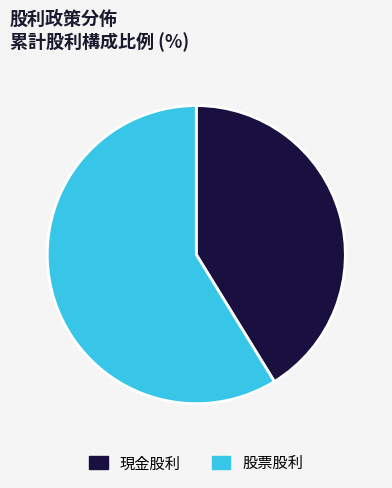

How many segments does this pie chart have?

2